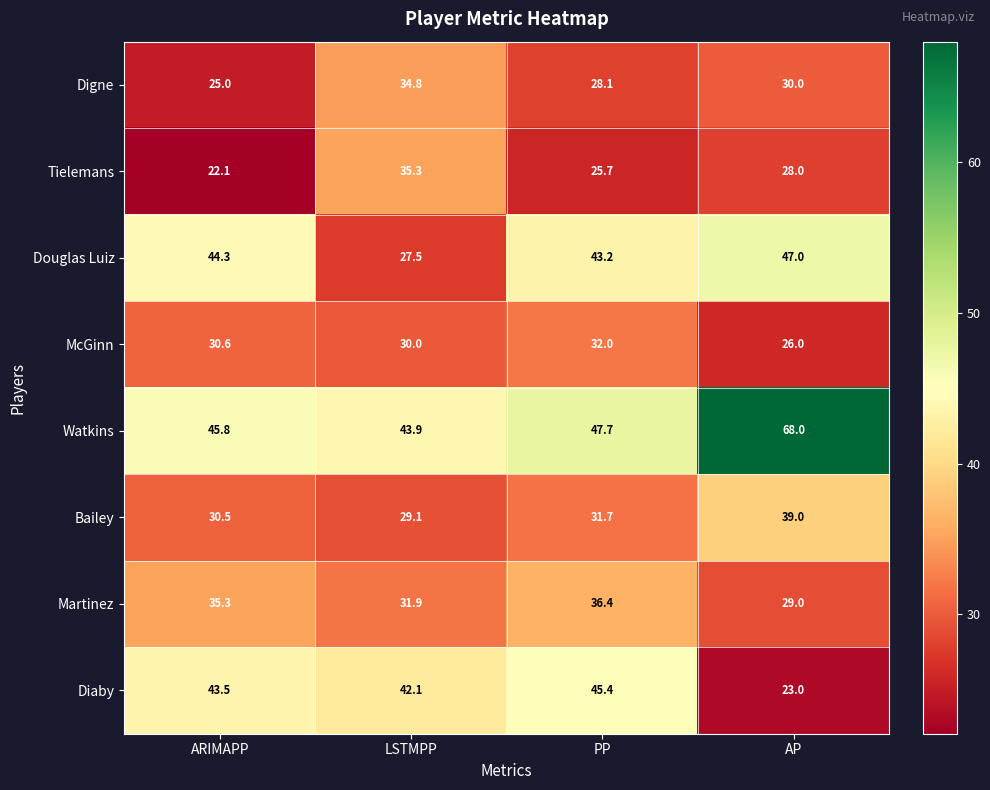

True or false: Tielemans has a value of 10.8 at PP.

False